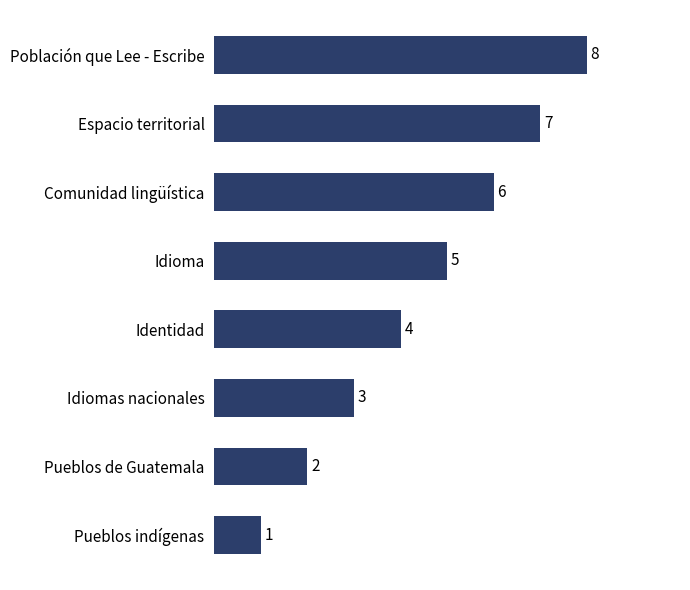

Is it true that the value at Idioma is 2?

False